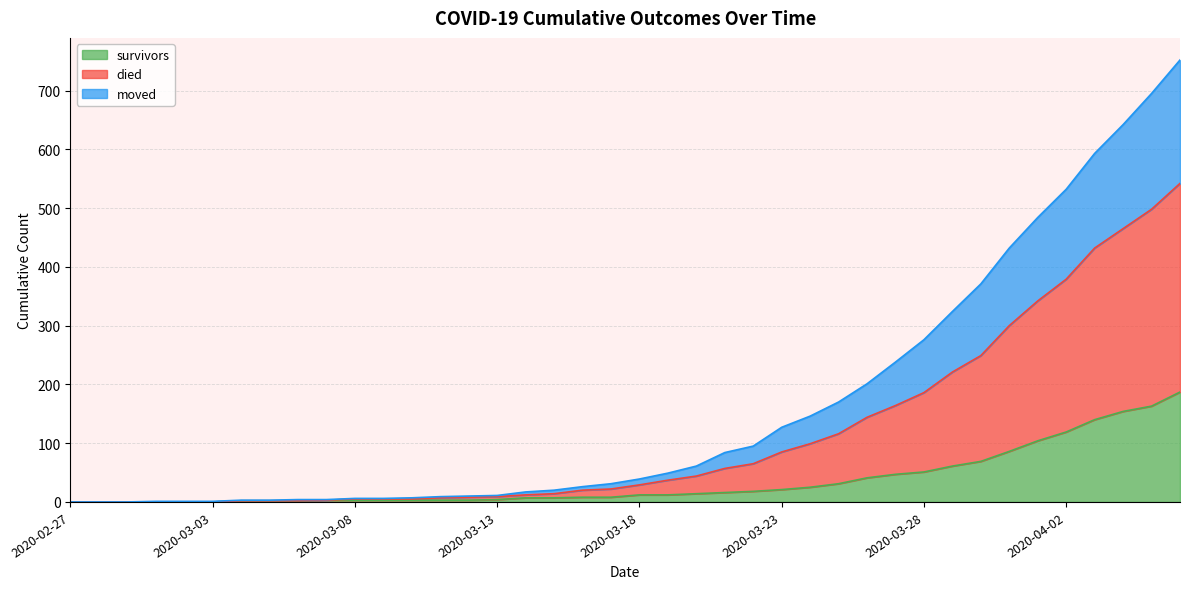

What is the maximum value shown in the chart?

752